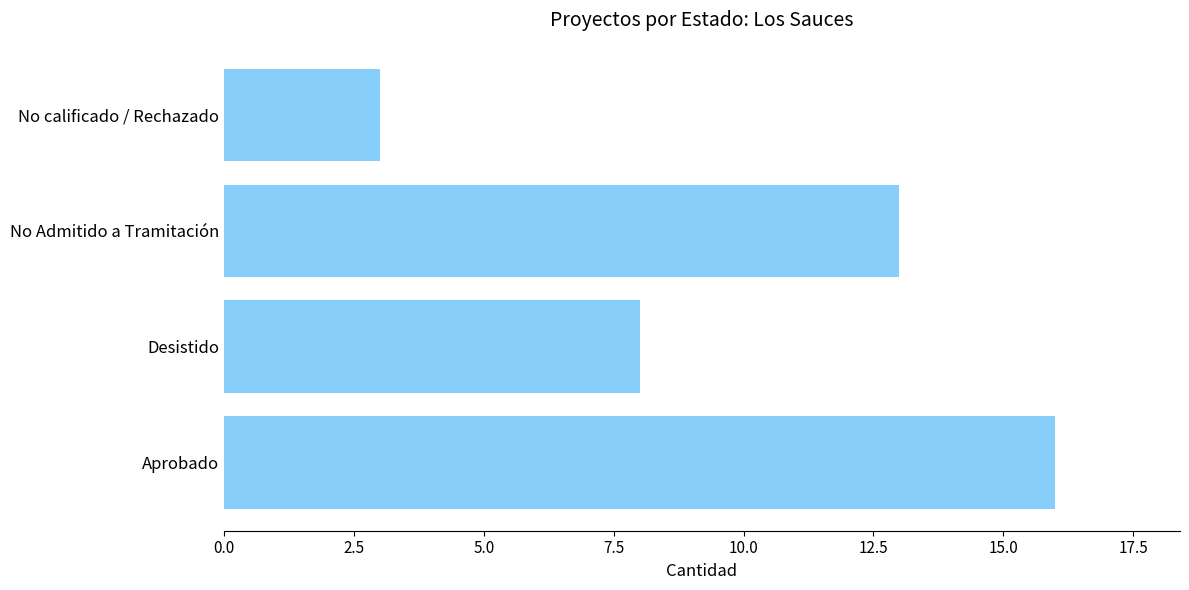

List the labels in order of value, largest first.

Aprobado, No Admitido a Tramitación, Desistido, No calificado / Rechazado